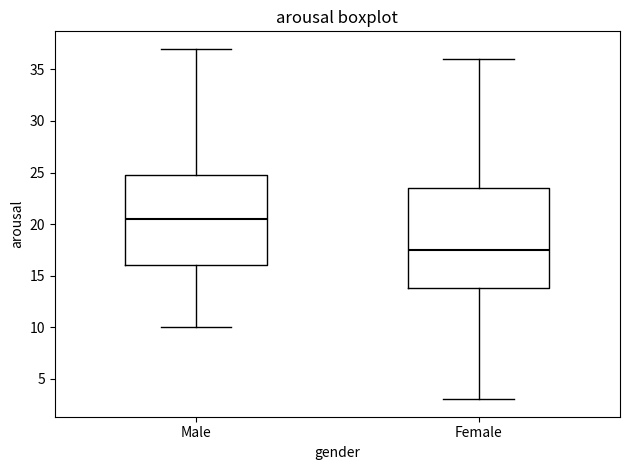

Reading left to right, transcribe this box plot: for each box, give where its median line is, the range the box spans, and where its two whiskers end, as read against the y-axis. The values are not printed on the chart, so give them approximately, as read against the axis.

Male: median 20.5, box 16.0 to 25.0, whiskers 10.0 to 37.0
Female: median 17.5, box 14.0 to 23.5, whiskers 3.0 to 36.0